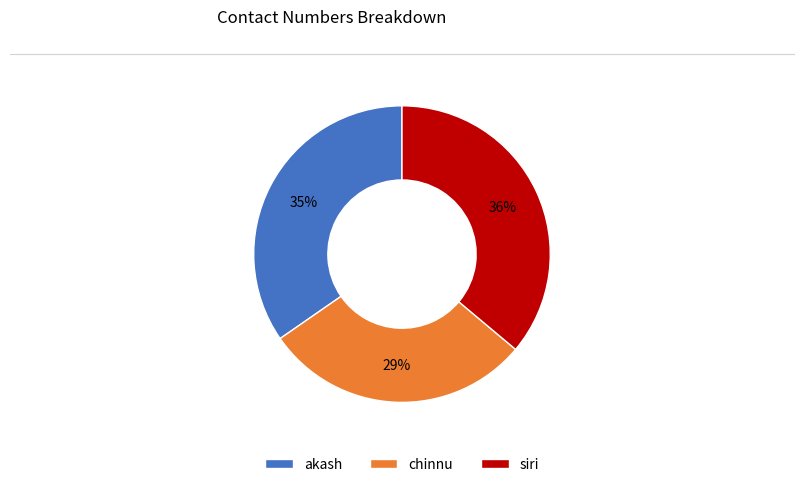

To the nearest percent, what portion does siri represent?

36%